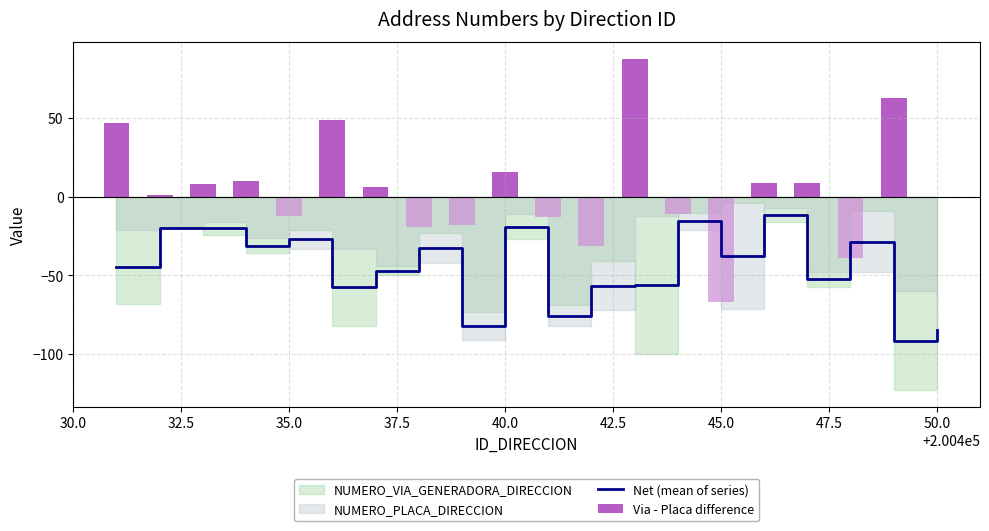

What is the value of the Via - Placa difference bar at the 17th from the left?

9.0